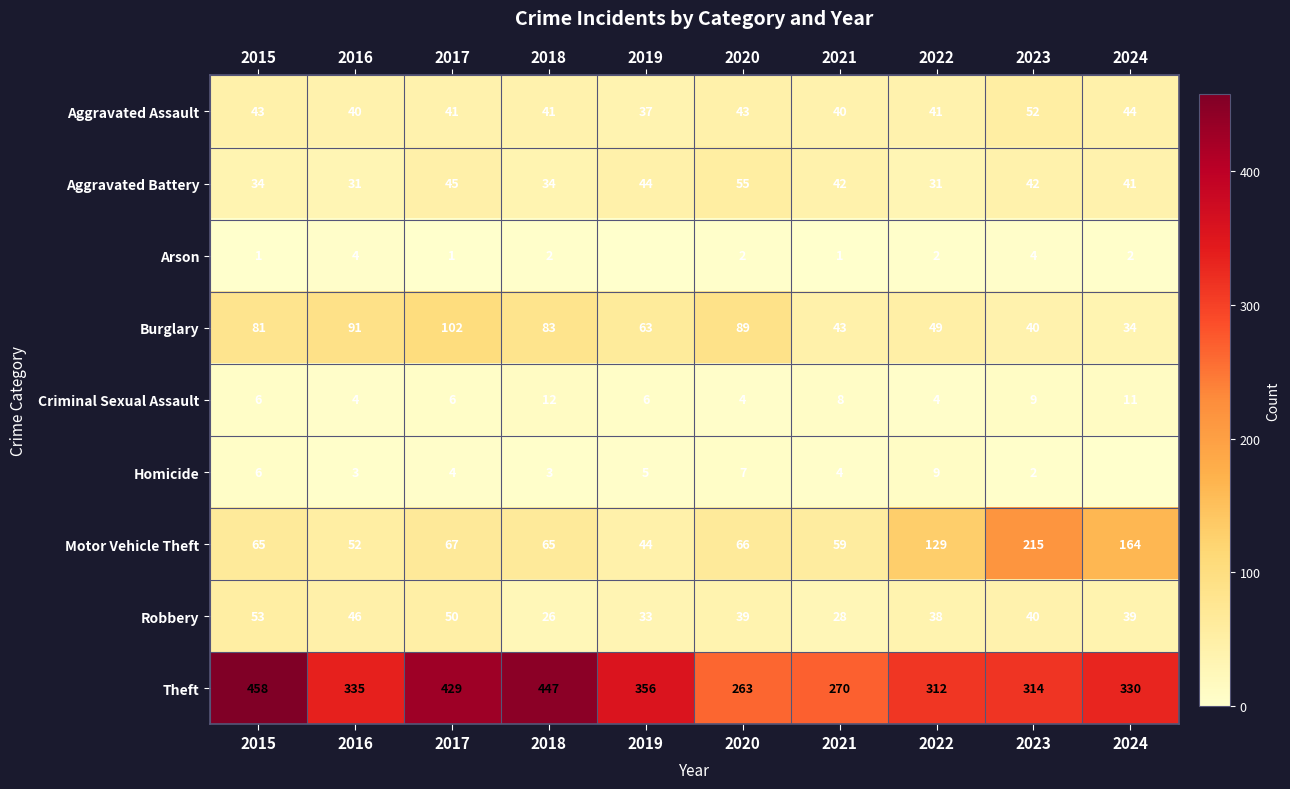

Which has a higher value, 2021 or 2017?

2017